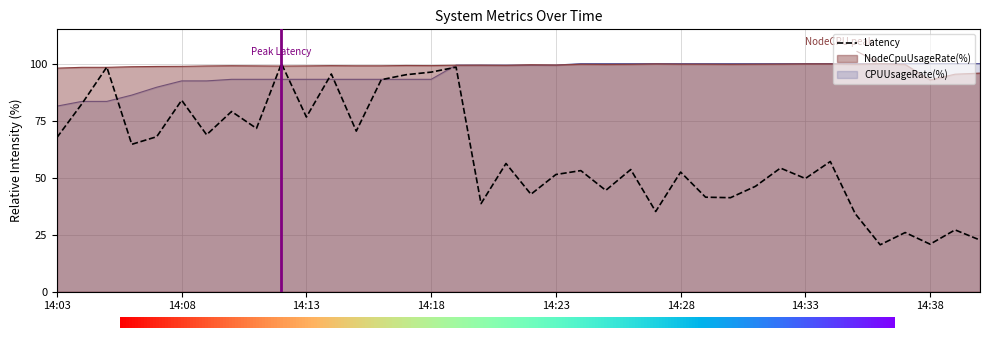

What is the value of the Latency point at the 38th from the left?

22.6